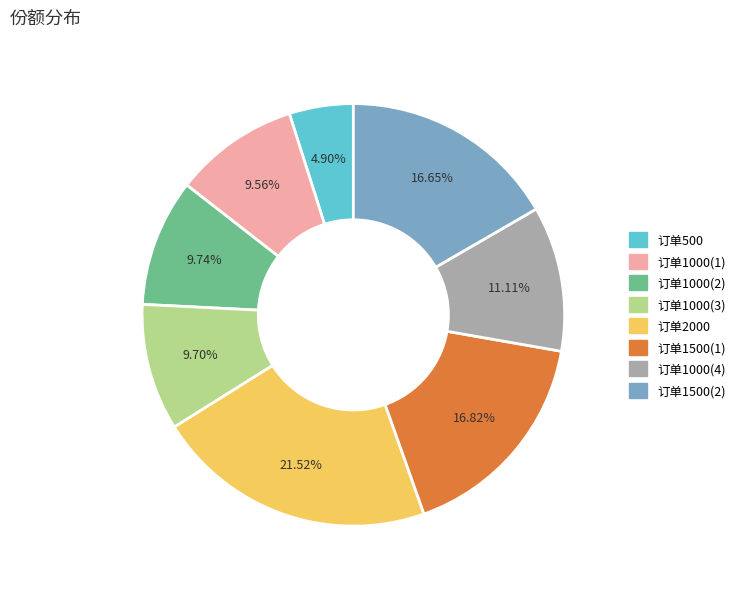

Is there any slice that represents more than half of the pie?

No